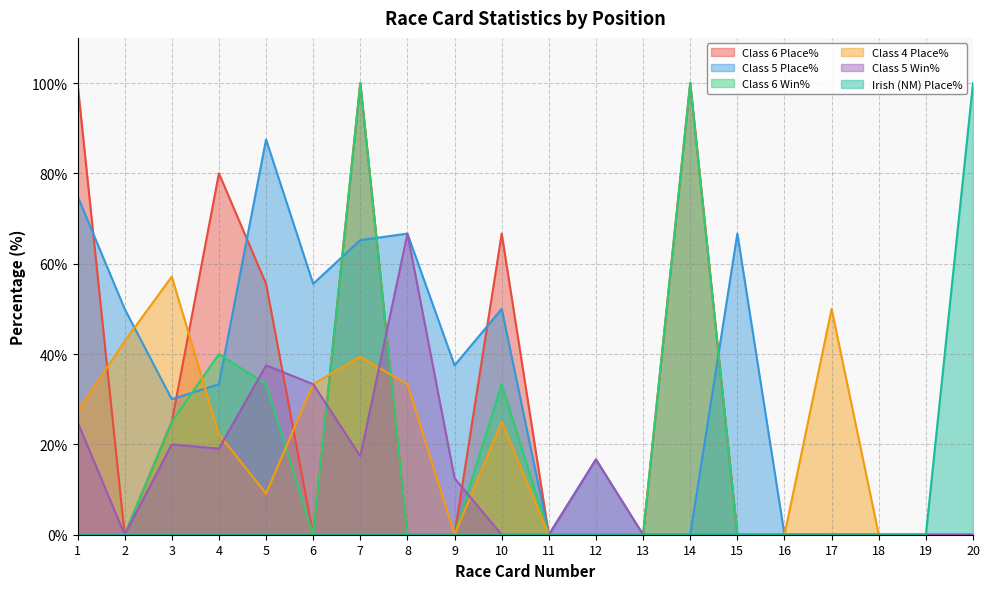

The Class 6 Win% series shows 38.9 at 9. True or false?

False